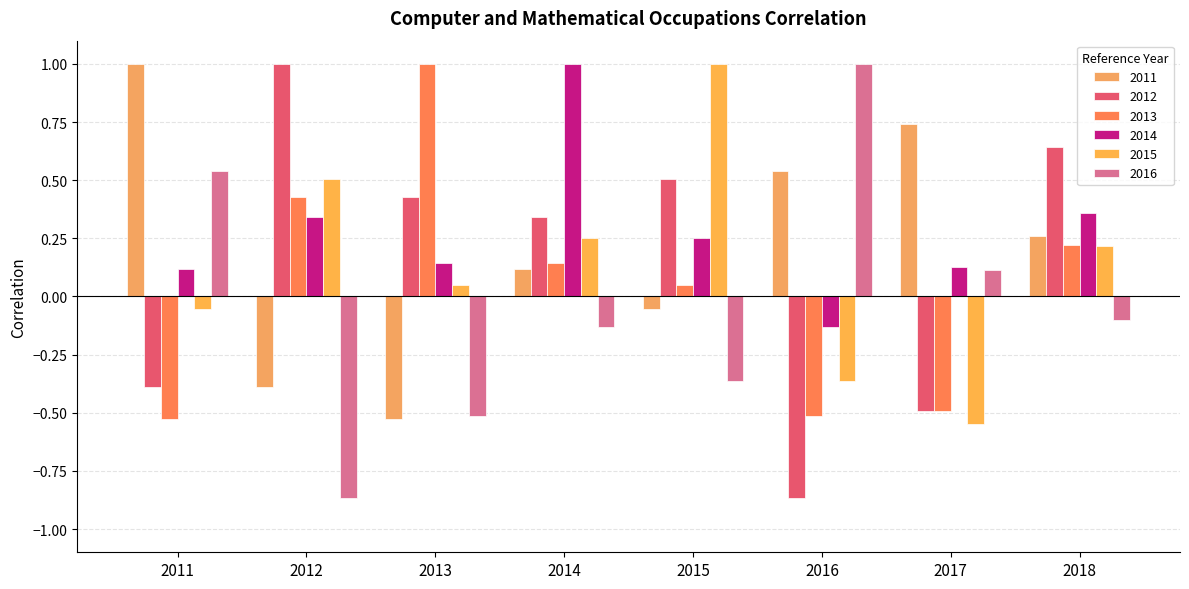

What is the difference between the maximum and minimum values in the 2014 series?

1.1